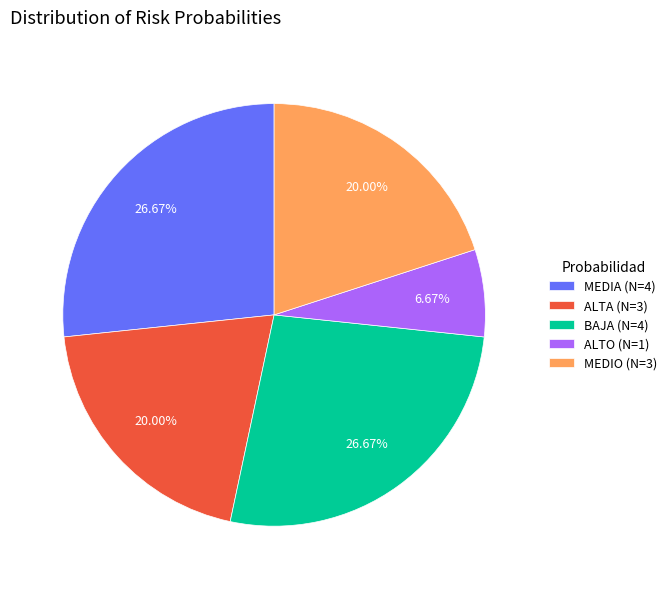

Is there any slice that represents more than half of the pie?

No